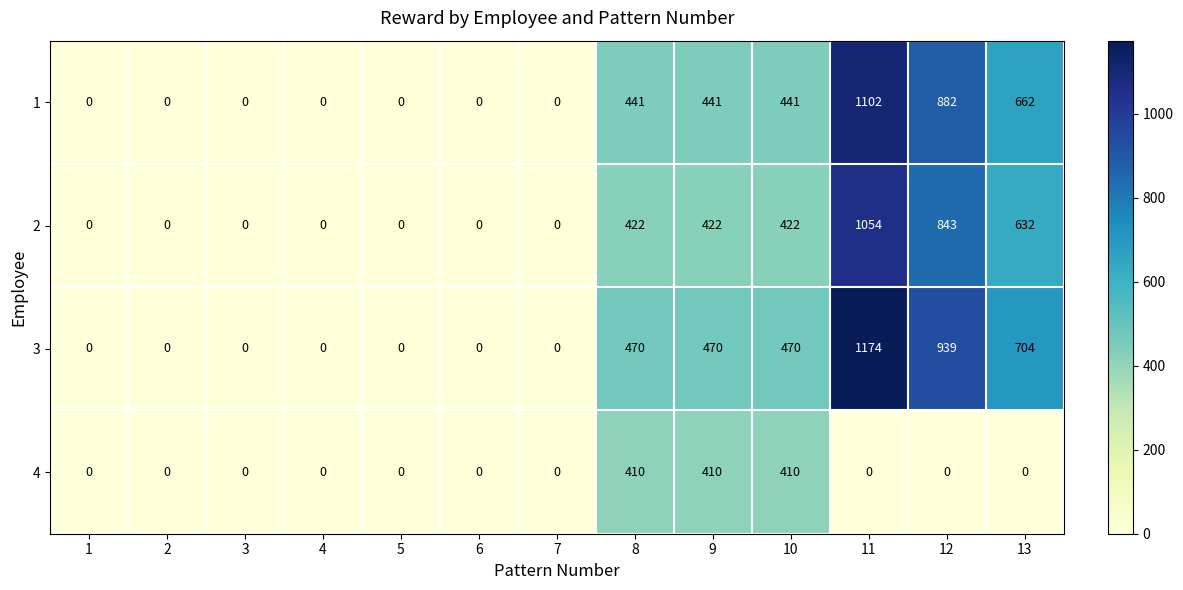

What is the difference between the maximum and second lowest values in the 2 series?

1054